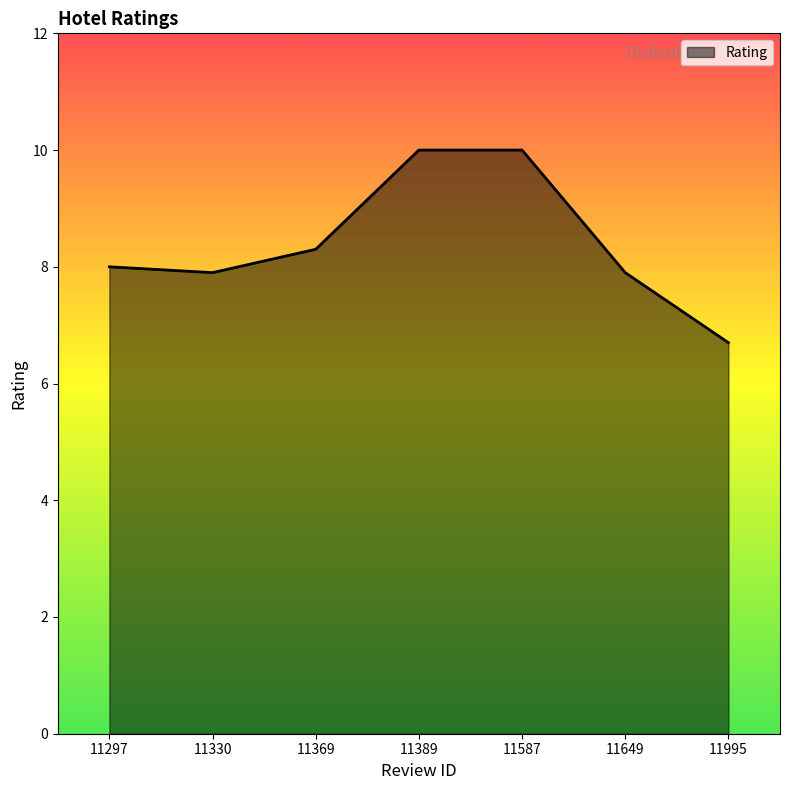

What is the sum of all values?

58.8